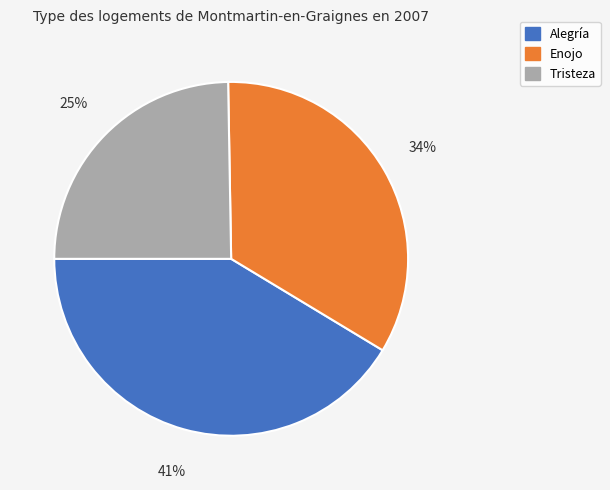

Combined, do Alegría and Enojo account for over 50%?

Yes